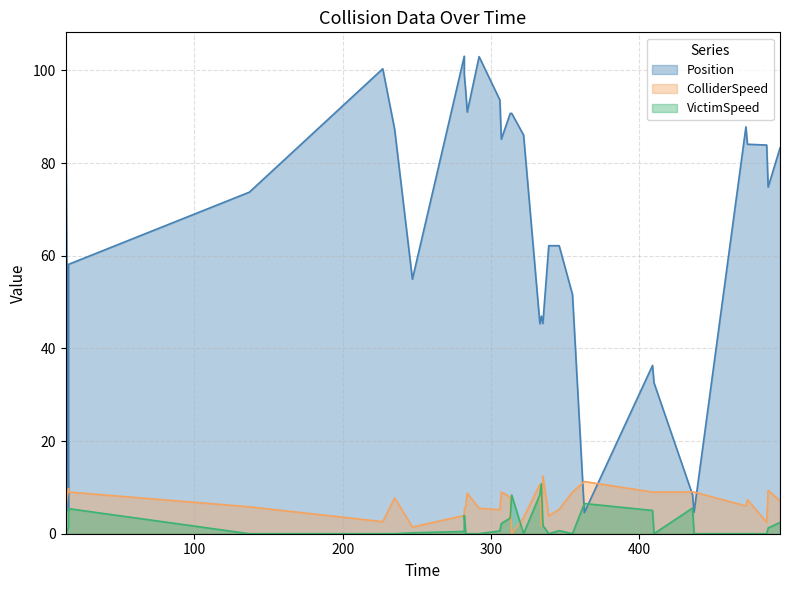

How many data points in VictimSpeed are above 0?

18